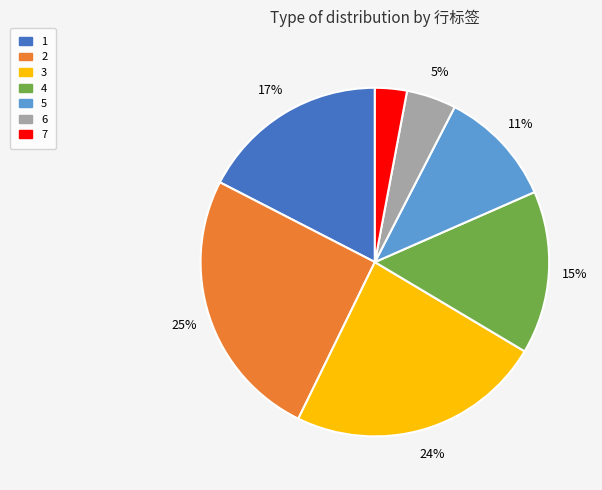

To the nearest percent, what is the difference between the largest and smallest slice percentages?

22%